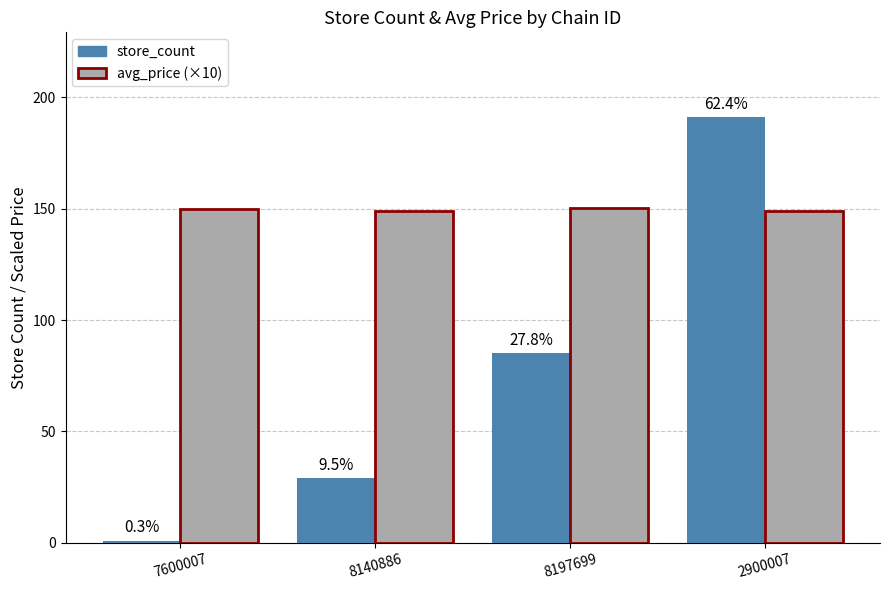

At 8140886, list the series in order from largest to smallest.

avg_price (×10), store_count